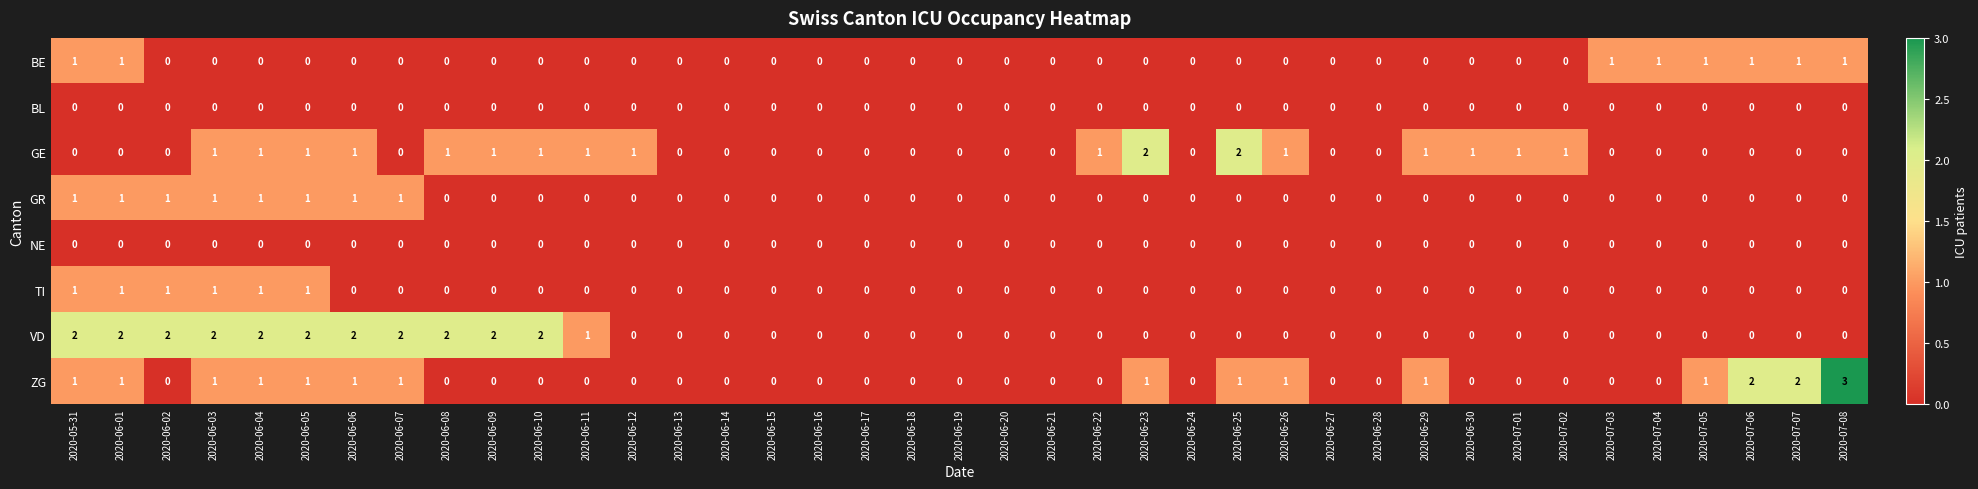

Which series has the largest total across all categories?

VD